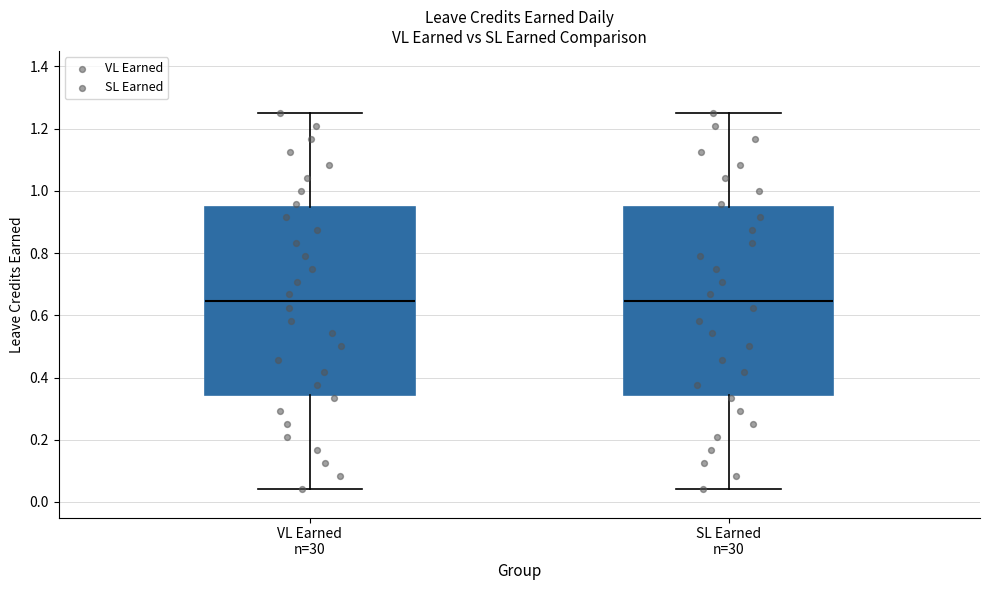

Reading left to right, read every box against the y-axis: the position of its median line, the range the box covers, and the ends of its whiskers. The values are not printed on the chart, so give them approximately, as read against the axis.

VL Earned n=30: median 0.64, box 0.34 to 0.94, whiskers 0.04 to 1.26
SL Earned n=30: median 0.64, box 0.34 to 0.94, whiskers 0.04 to 1.26